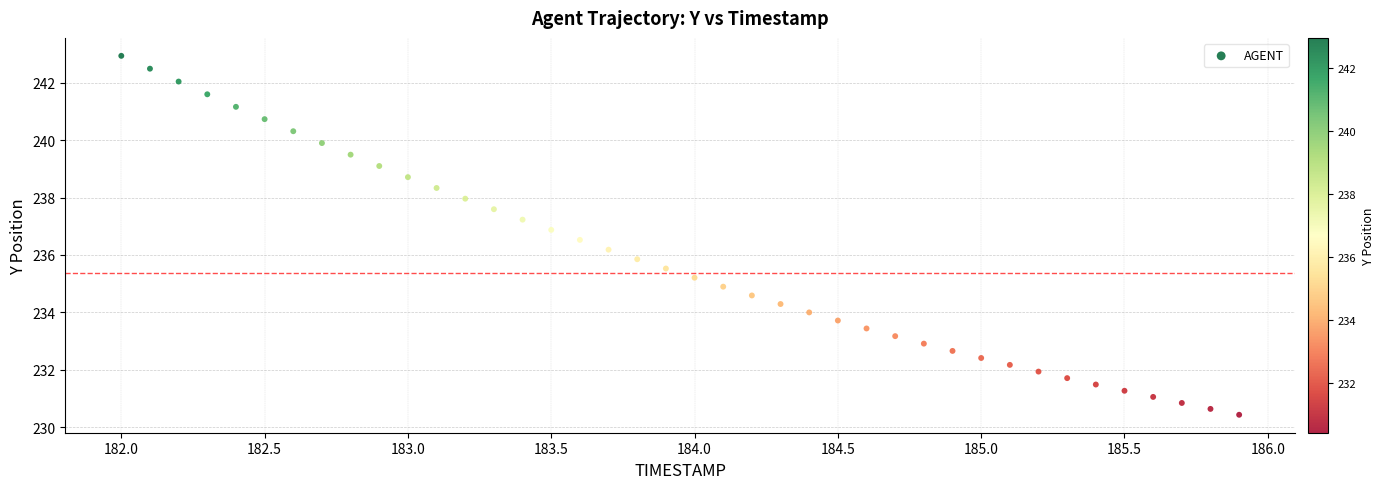

What is the range of Y values (max minus min)?

12.5